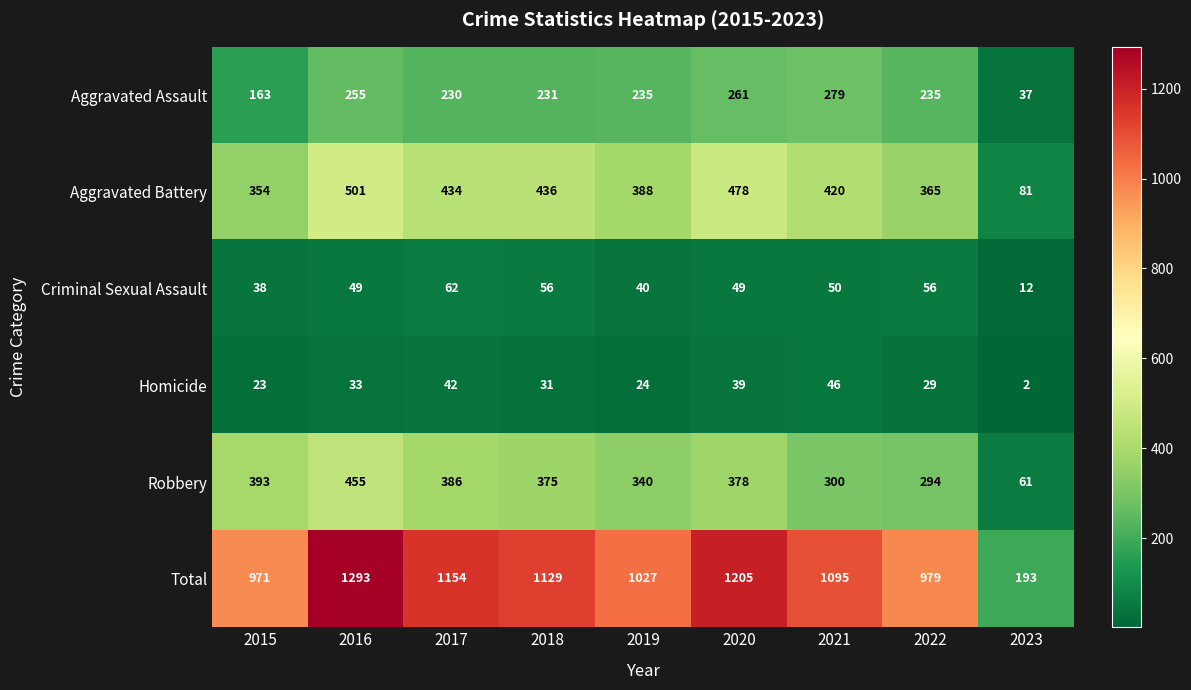

How many data points does each series have?

9